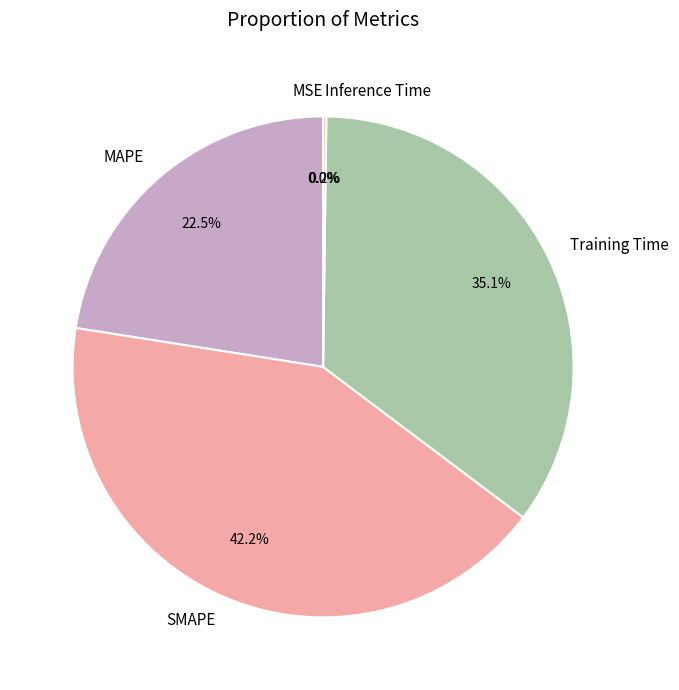

What percentage do MAPE and Training Time together represent?

57.6%